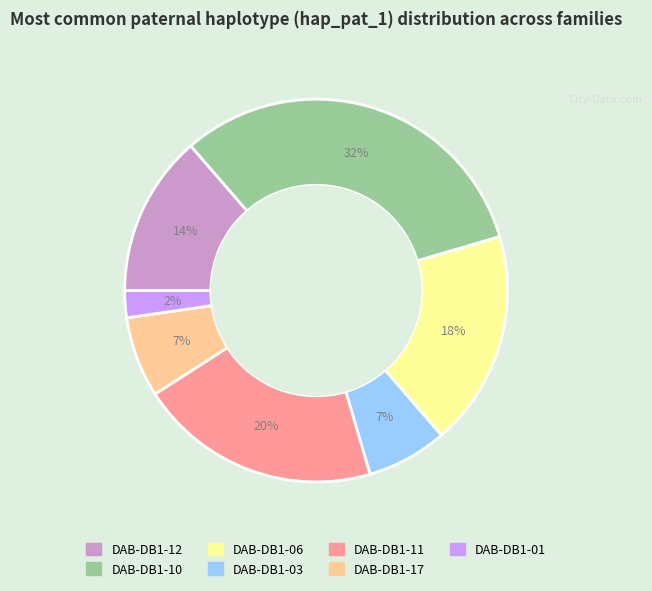

Is it true that DAB-DB1-11 is 20% of the pie?

True